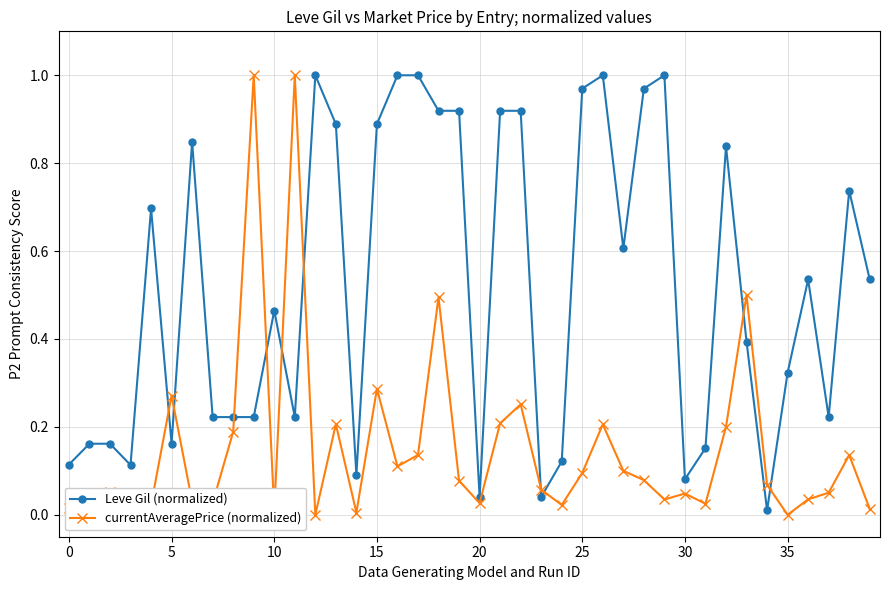

True or false: currentAveragePrice (normalized) has more than 0 interior local peaks.

True